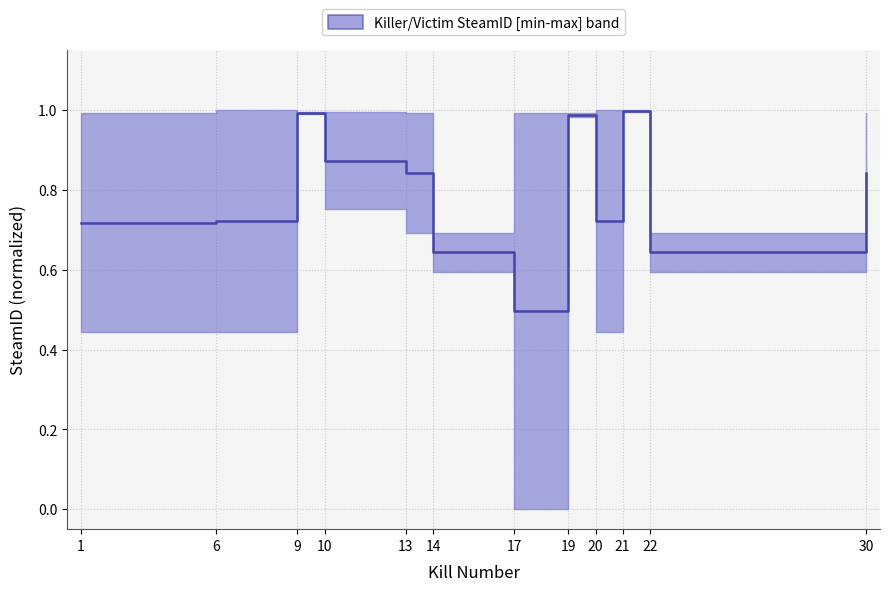

Reading left to right, extract all data points from this chart.

0.7	0.7	1.0	0.9	0.8	0.6	0.5	1.0	0.7	1.0	0.6	0.8